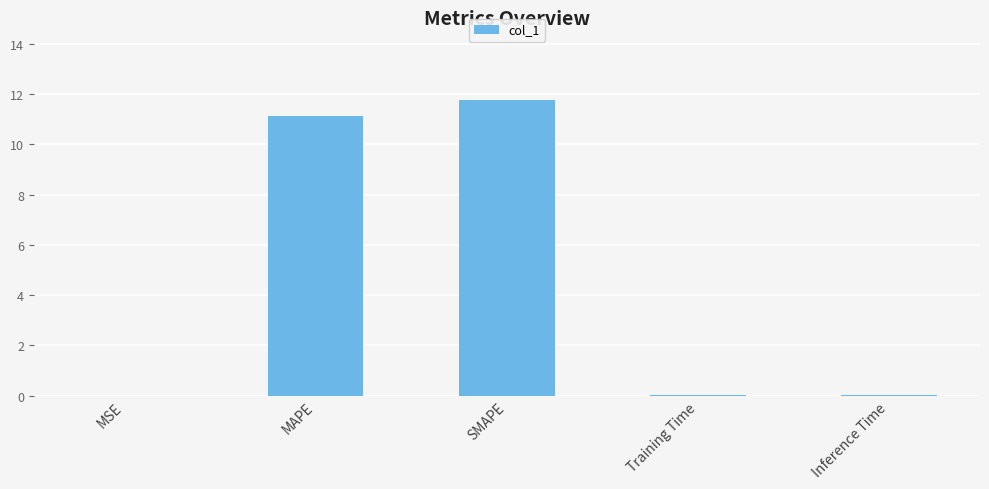

What is the approximate value at MAPE?

11.1